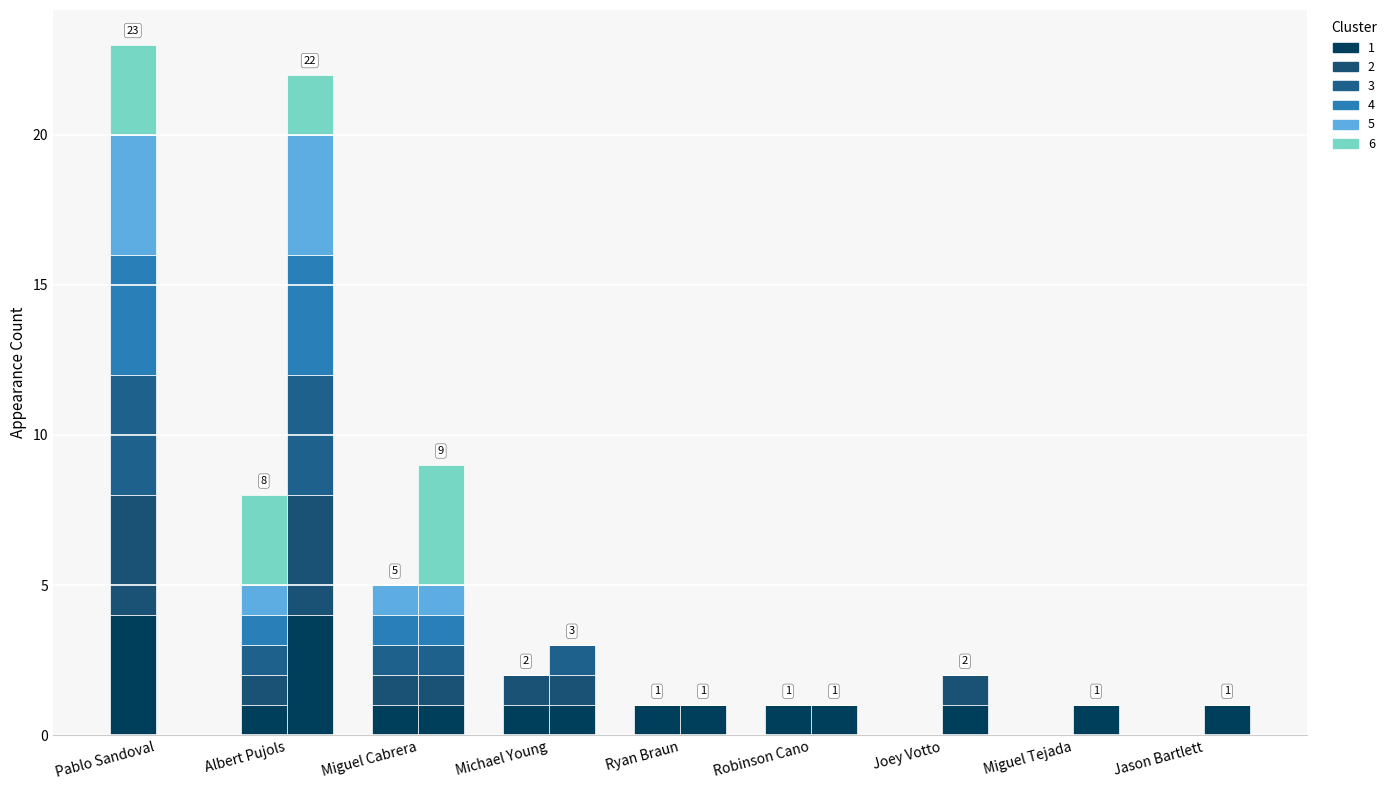

Rank the categories by Cluster 4 value from highest to lowest.

Pablo Sandoval, Albert Pujols, Miguel Cabrera, Michael Young, Ryan Braun, Robinson Cano, Joey Votto, Miguel Tejada, Jason Bartlett